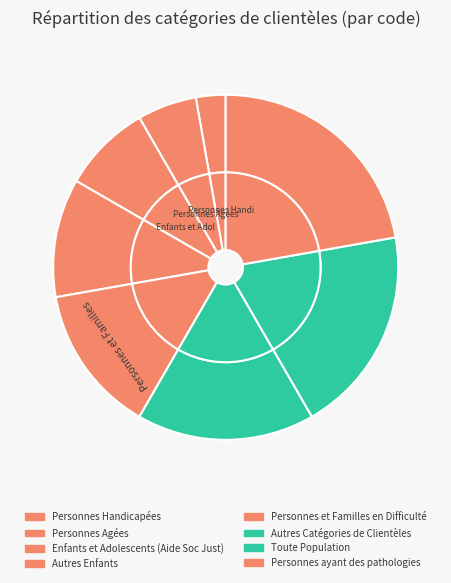

To the nearest percent, what portion does Personnes et Familles en Difficulté represent?

14%